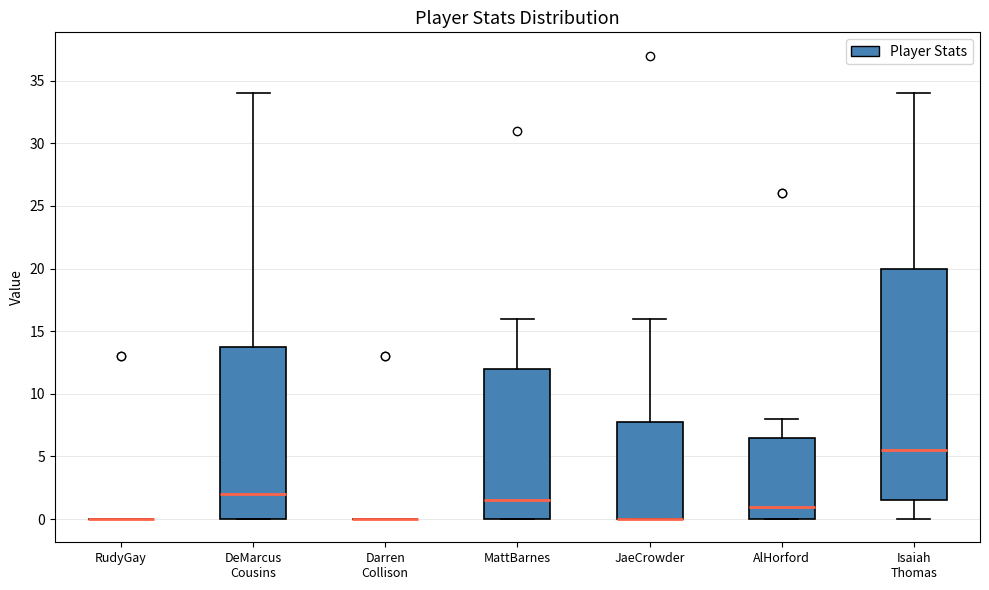

Reading left to right, read every box against the y-axis: the position of its median line, the range the box covers, and the ends of its whiskers. The values are not printed on the chart, so give them approximately, as read against the axis.

RudyGay: box collapsed to a line at 0.0, whiskers 0.0 to 0.0
DeMarcus Cousins: median 2.0, box 0.0 to 14.0, whiskers 0.0 to 34.0
Darren Collison: box collapsed to a line at 0.0, whiskers 0.0 to 0.0
MattBarnes: median 1.5, box 0.0 to 12.0, whiskers 0.0 to 16.0
JaeCrowder: median 0.0 (drawn on the box's lower edge), box 0.0 to 8.0, whiskers 0.0 to 16.0
AlHorford: median 1.0, box 0.0 to 6.5, whiskers 0.0 to 8.0
Isaiah Thomas: median 5.5, box 1.5 to 20.0, whiskers 0.0 to 34.0